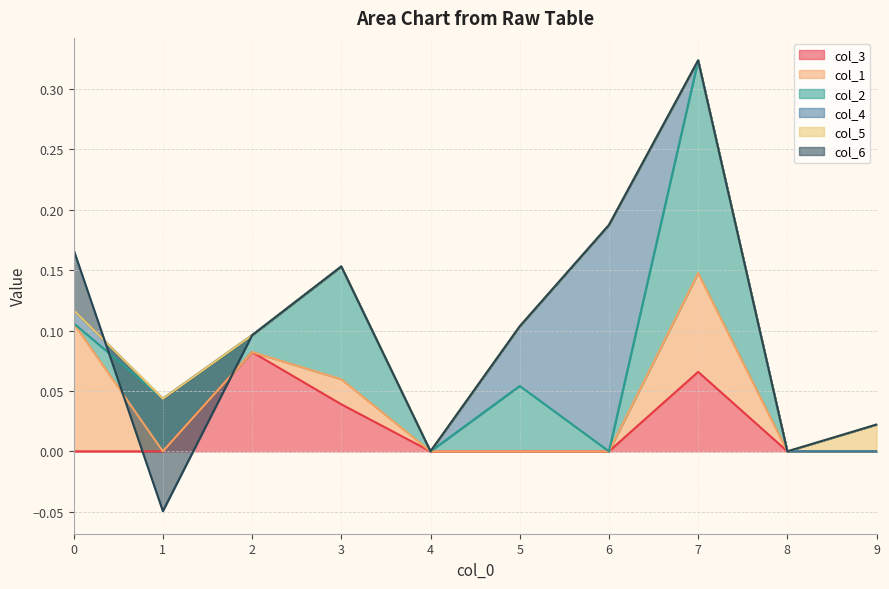

How many distinct data groups are displayed?

6